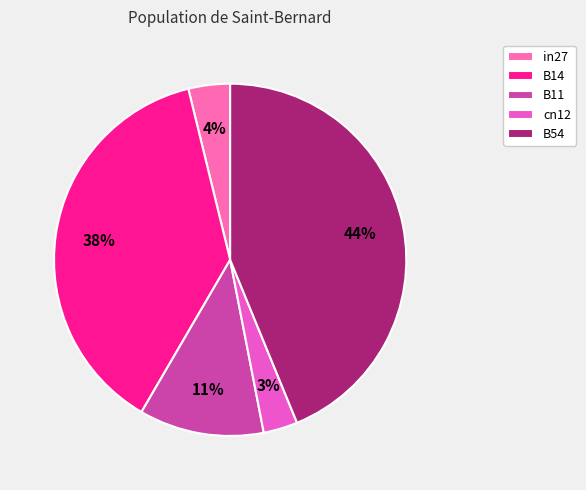

How much of the chart is everything except B11?

88.5%